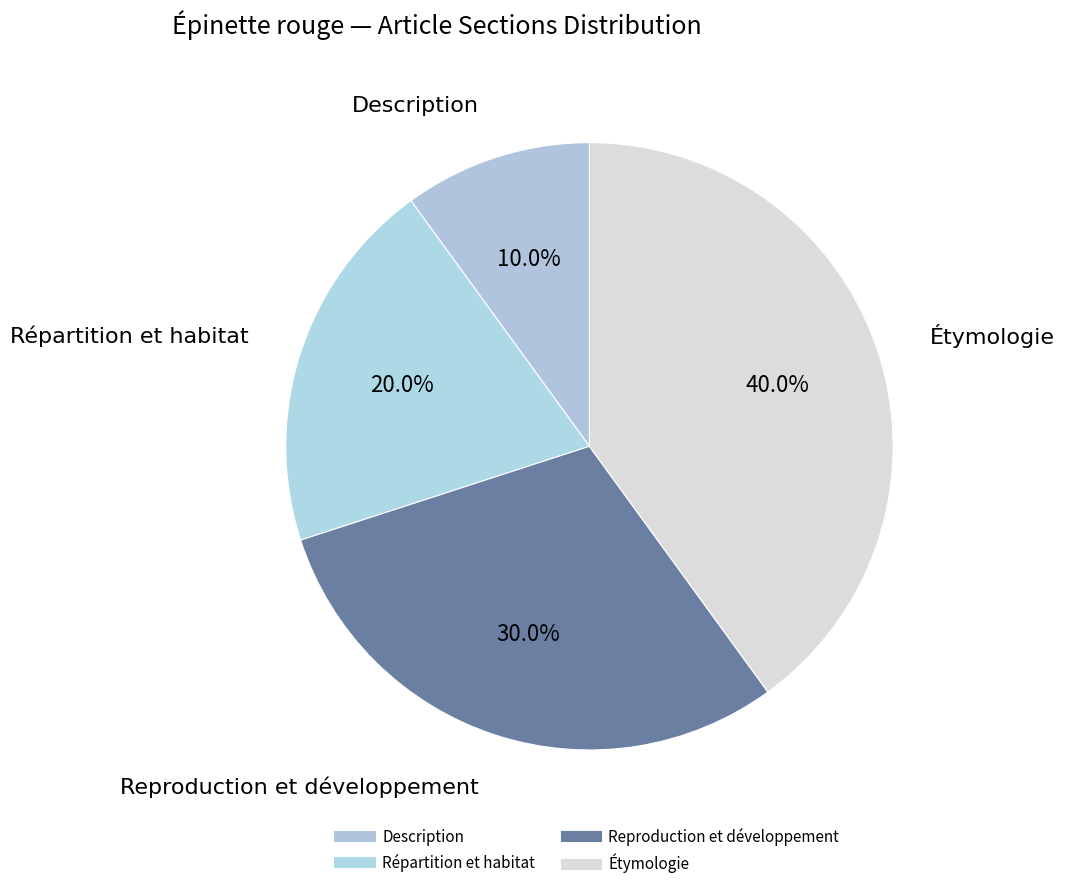

To the nearest percent, what is the average slice percentage?

25%